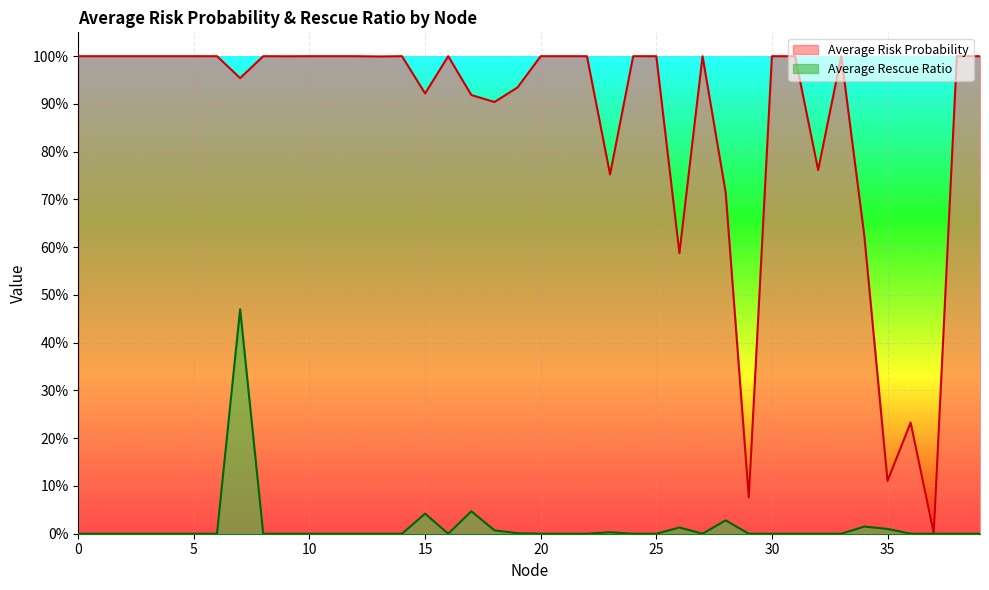

Between 36 and 24, which is larger?

24